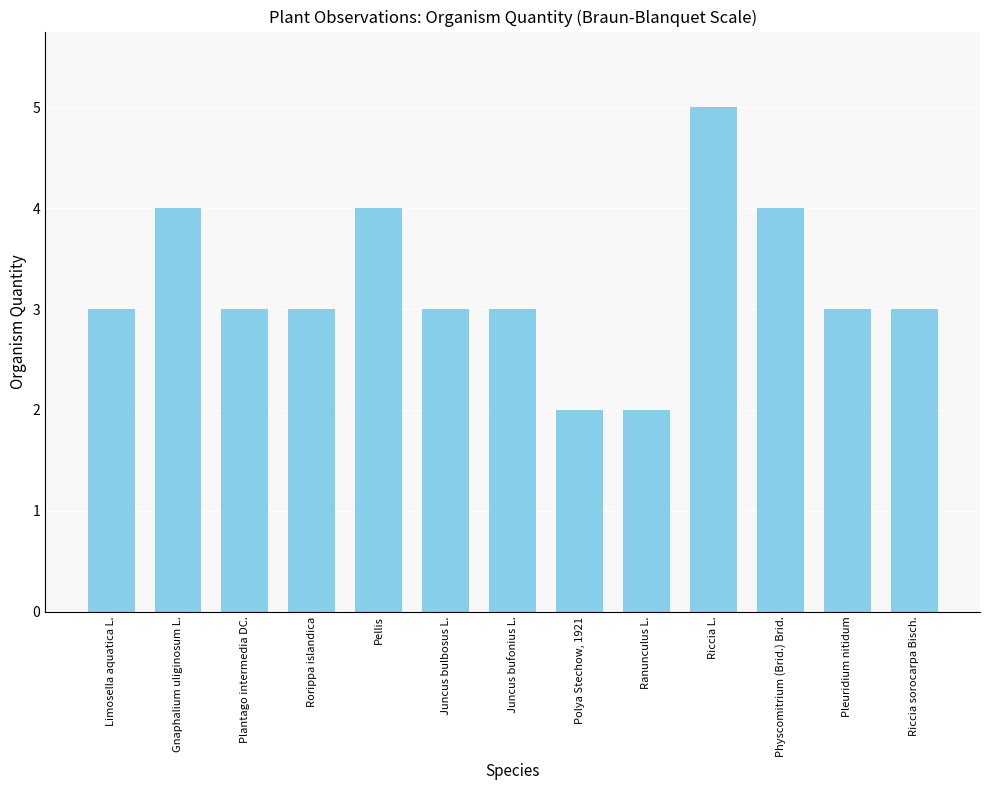

Approximately how many times larger is the value at Riccia sorocarpa Bisch. compared to Rorippa islandica?

1.0